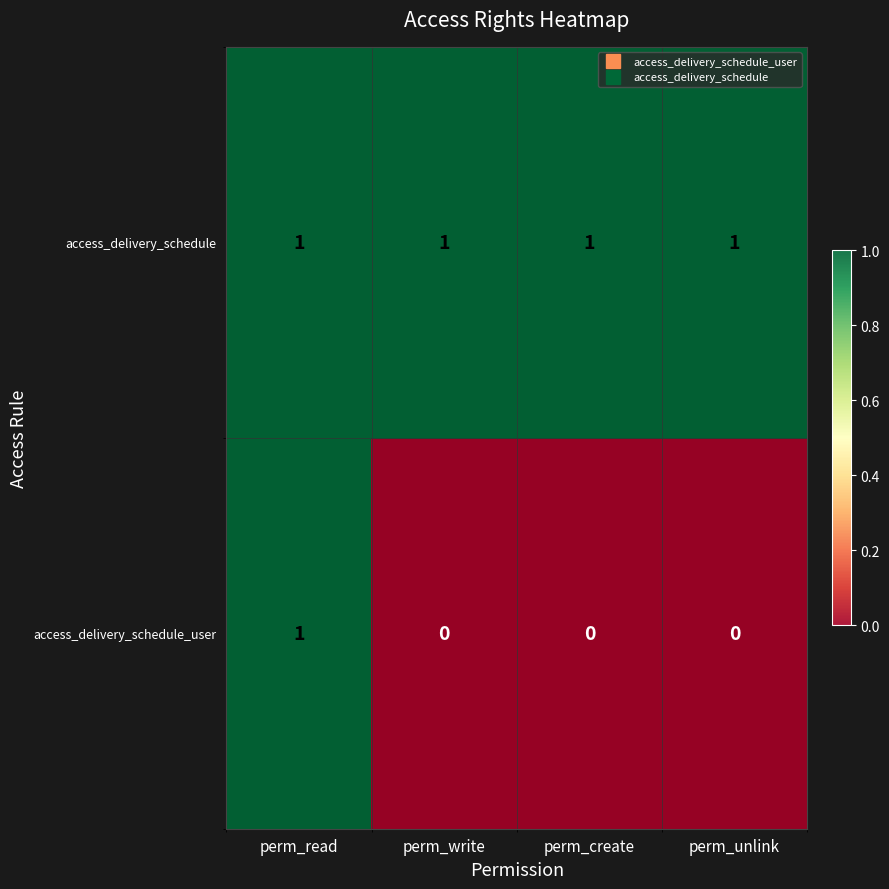

What is the spread (max minus min) of values at perm_write?

1